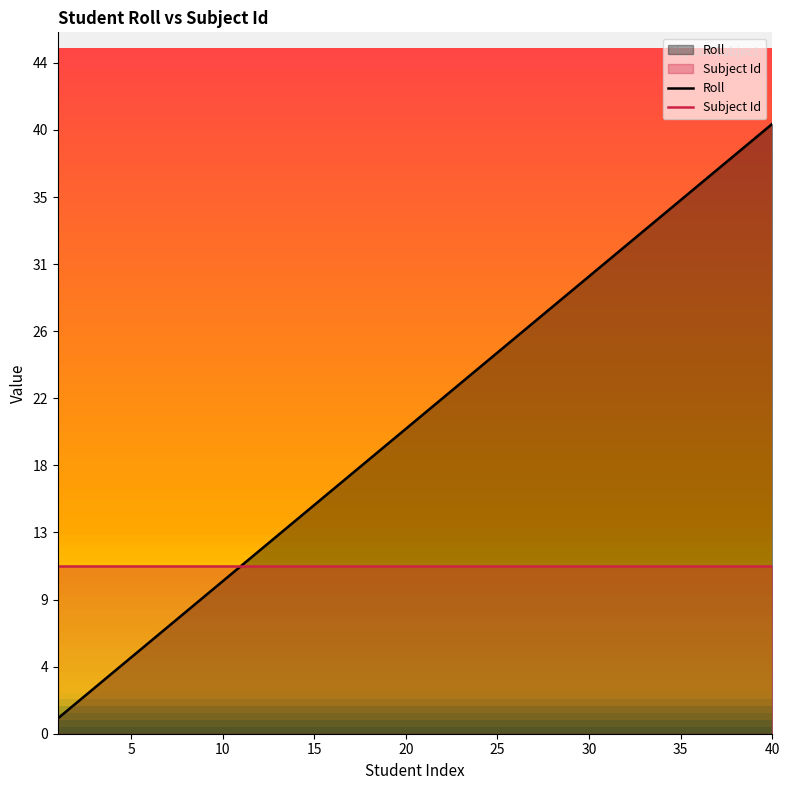

What is the lowest value of the Subject Id series?

11